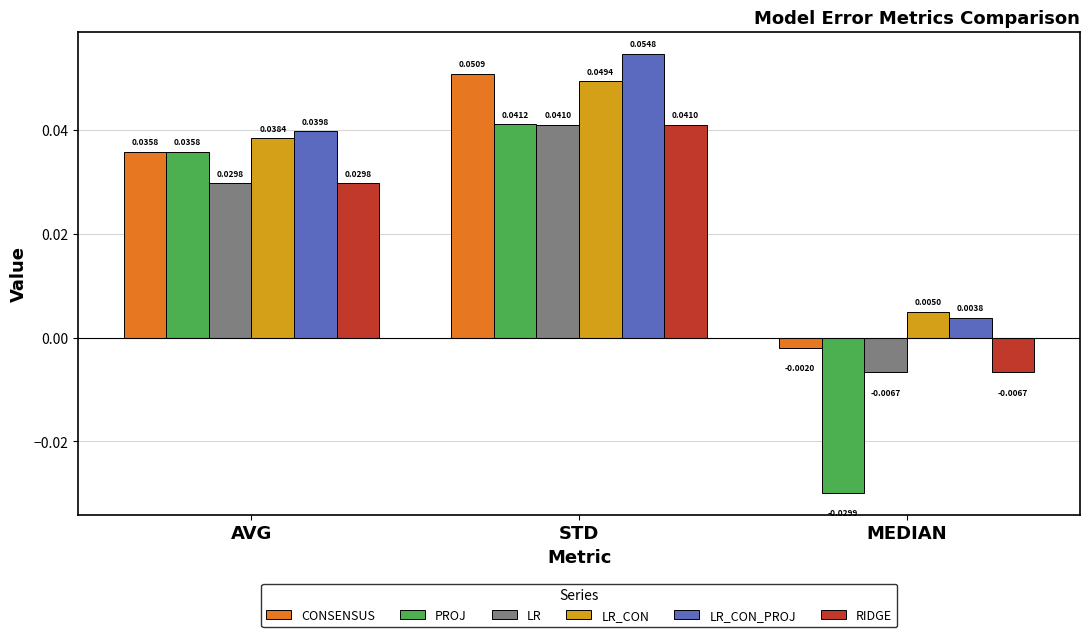

Is the value of CONSENSUS at STD greater than the value of LR_CON_PROJ at AVG?

Yes